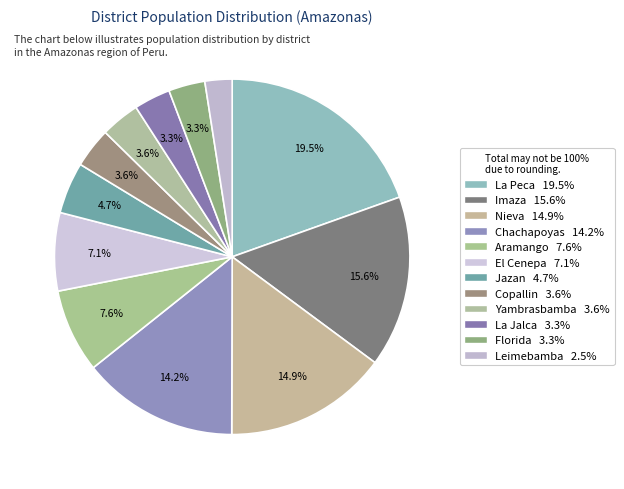

Which has a higher value, Nieva or Aramango?

Nieva